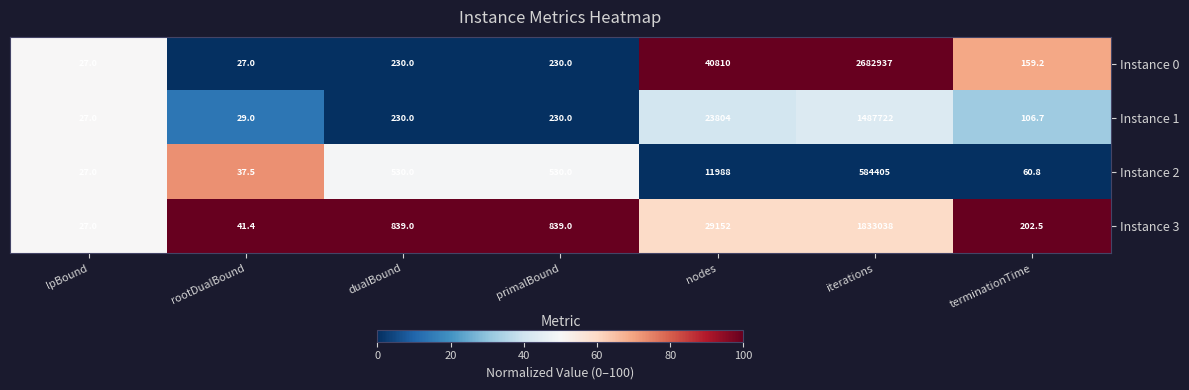

What is the difference between the maximum and minimum values in the Instance 0 series?

2682910.0